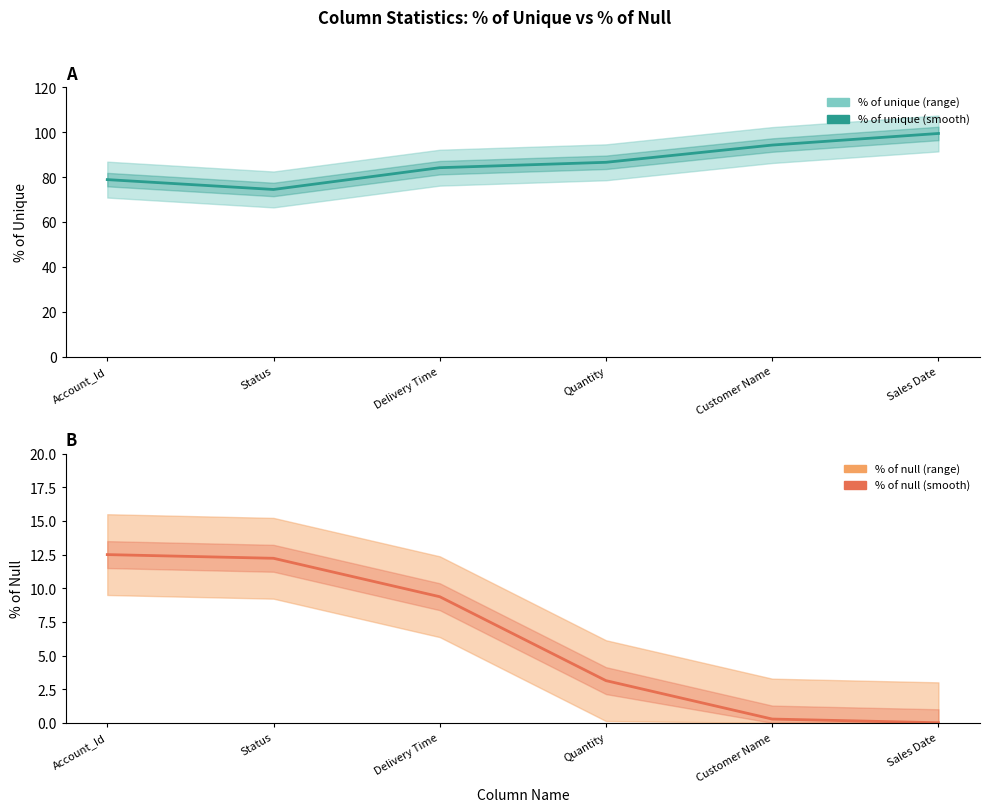

Reading right to left, list all the values displayed in this chart.

% of unique: Sales Date=99.4	Customer Name=94.3	Quantity=86.6	Delivery Time=84.2	Status=74.5	Account_Id=78.9
% of null: Sales Date=0.0	Customer Name=0.3	Quantity=3.1	Delivery Time=9.4	Status=12.2	Account_Id=12.5